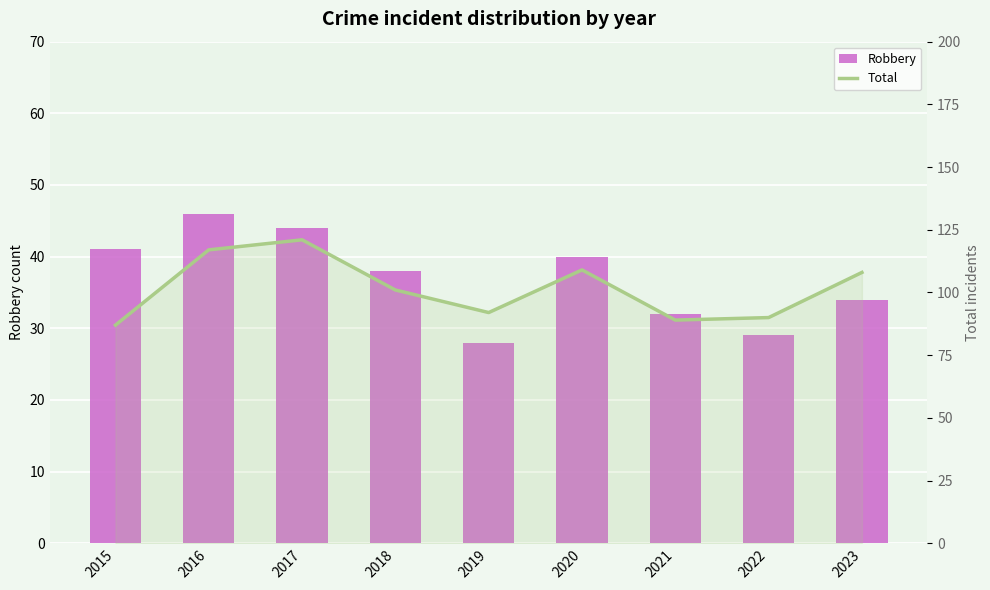

What is the spread (max minus min) of values at 2020?

69